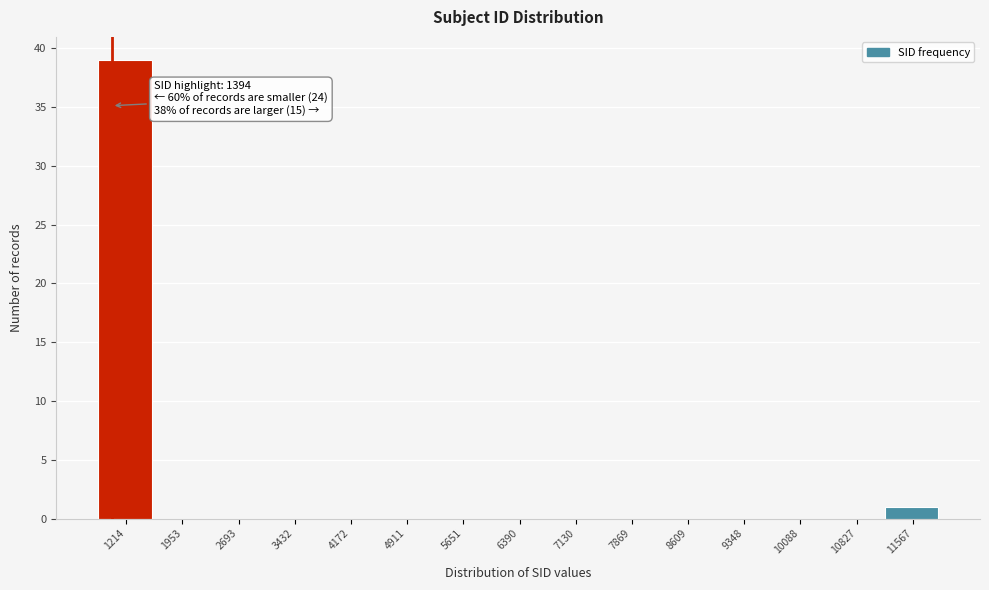

Reading right to left, transcribe all the data shown in this chart.

11567=1	10827=0	10088=0	9348=0	8609=0	7869=0	7130=0	6390=0	5651=0	4911=0	4172=0	3432=0	2693=0	1953=0	1214=39